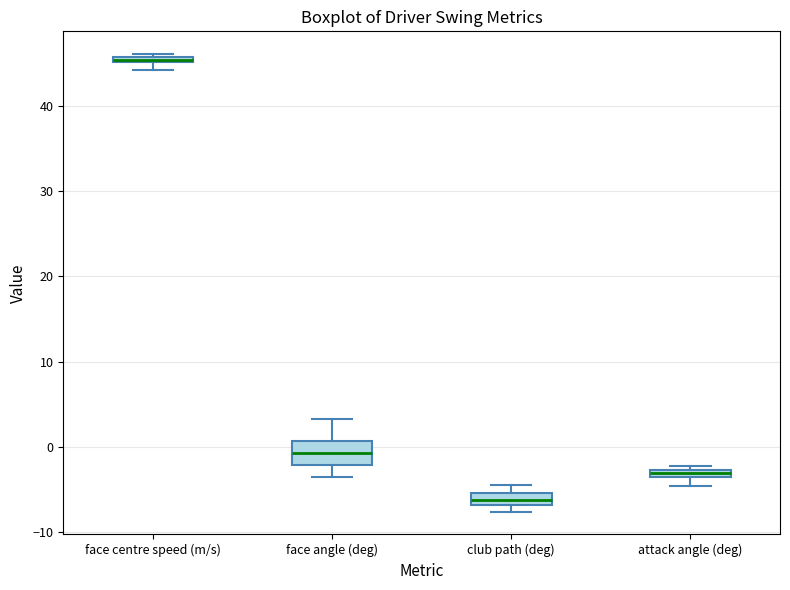

Which box has the lowest median line?

club path (deg)